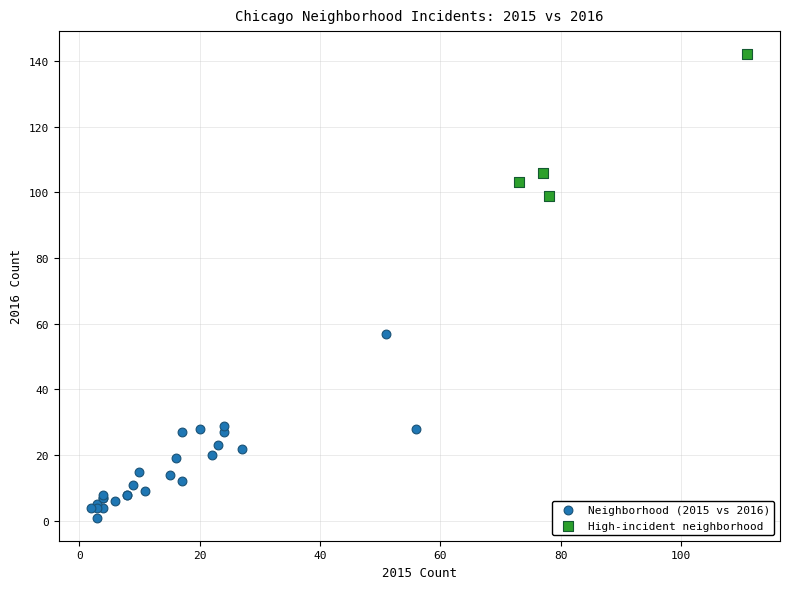

Which series contains the lowest Y value?

Neighborhood (2015 vs 2016)